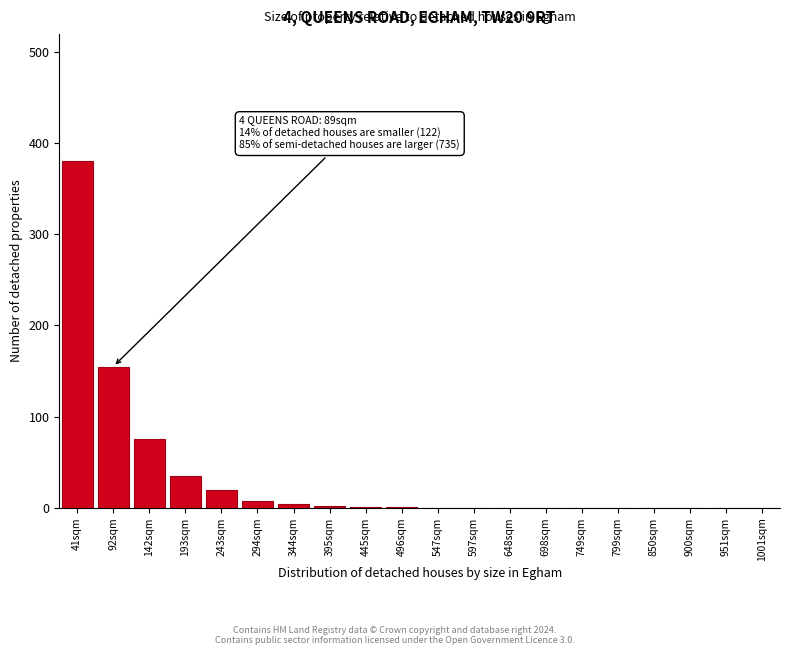

What is the greatest value displayed?

380